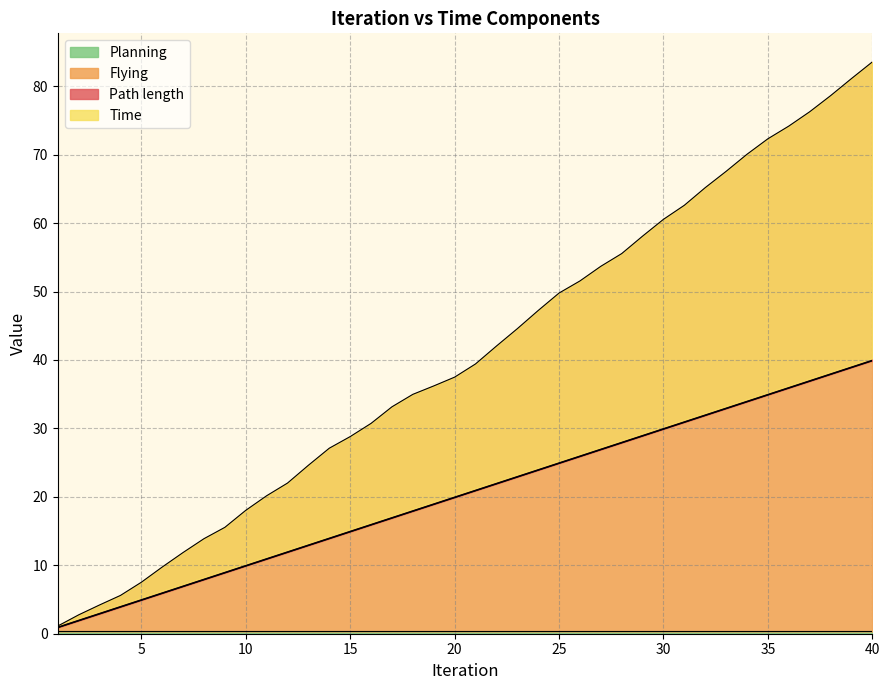

Count the number of categories in the chart.

40